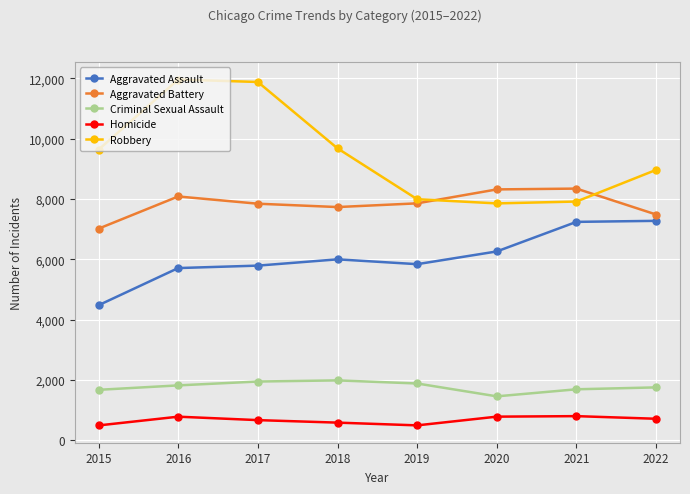

True or false: Robbery and Aggravated Assault intersect in this chart.

False